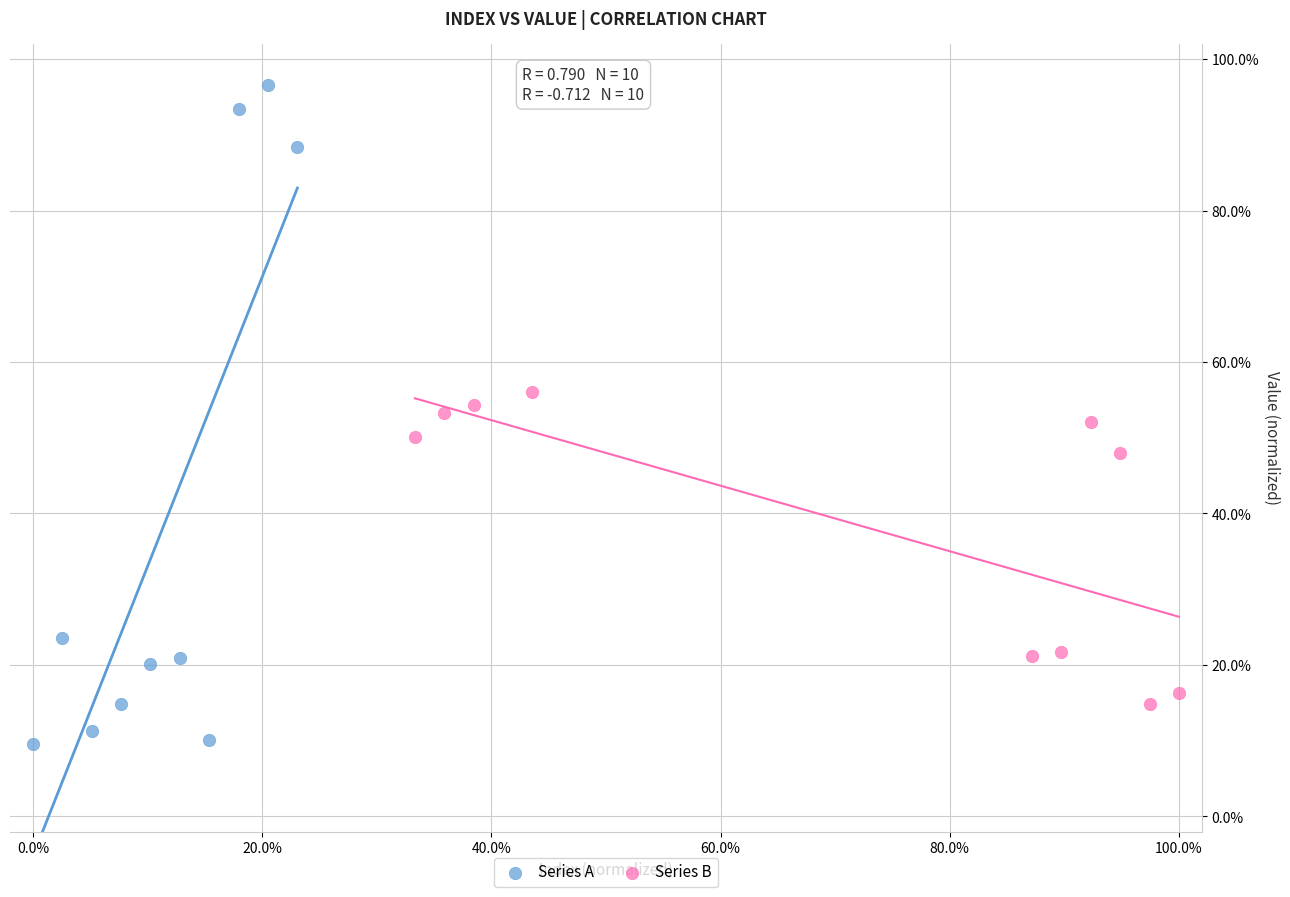

Which series contains the highest Y value?

Series A